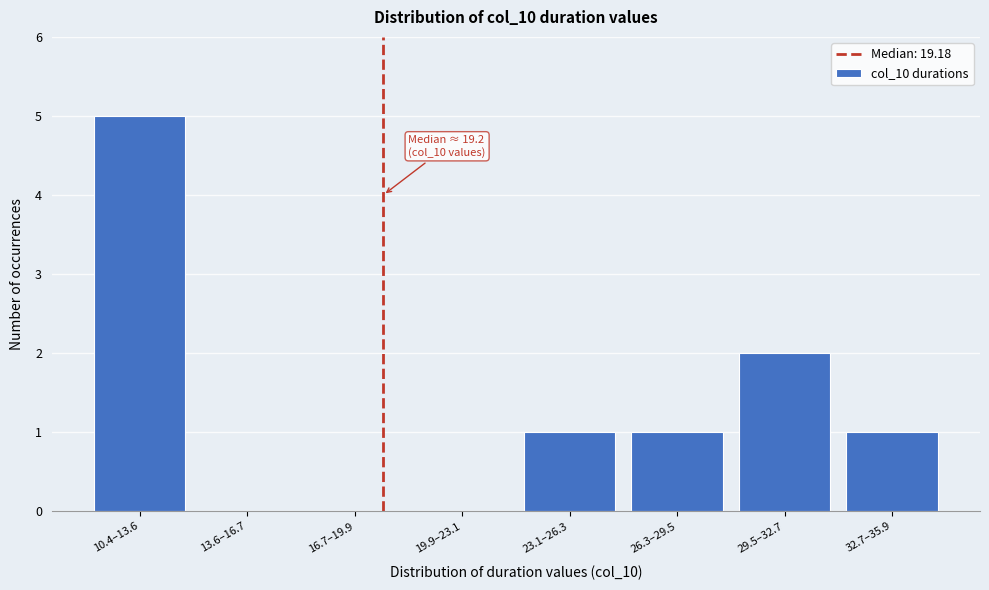

Reading right to left, what are all the values shown in this chart?

32.7–35.9=1	29.5–32.7=2	26.3–29.5=1	23.1–26.3=1	19.9–23.1=0	16.7–19.9=0	13.6–16.7=0	10.4–13.6=5